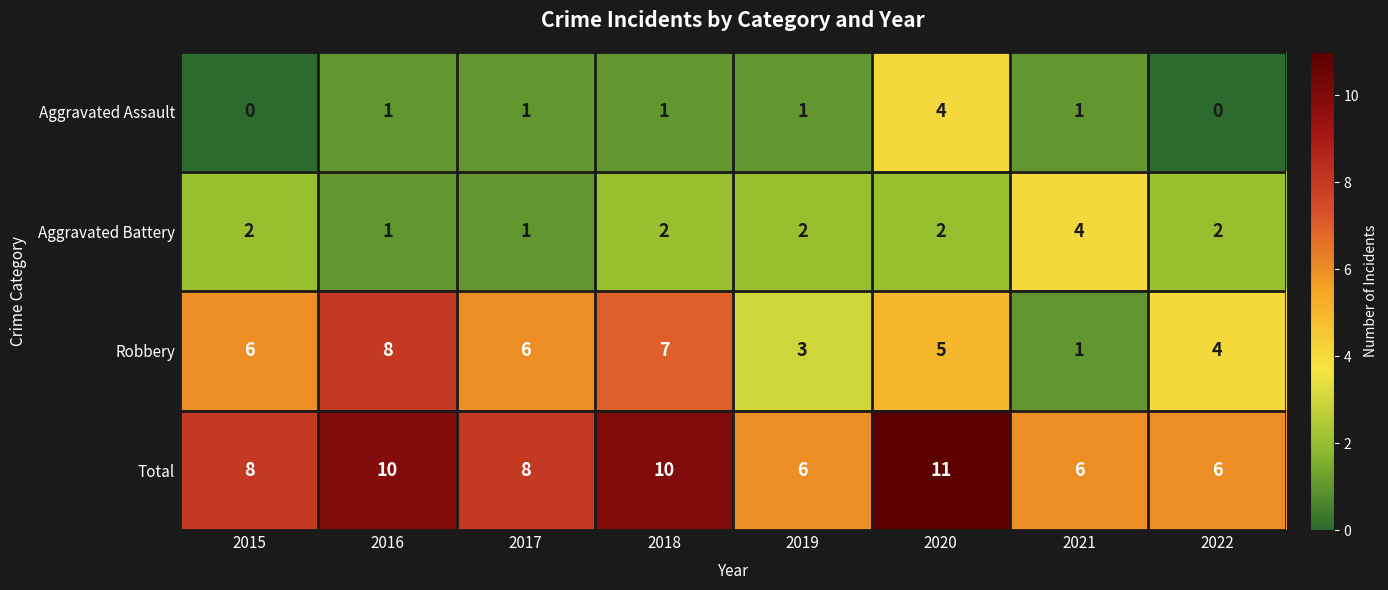

What is the difference between the maximum and minimum values in the Aggravated Assault series?

4